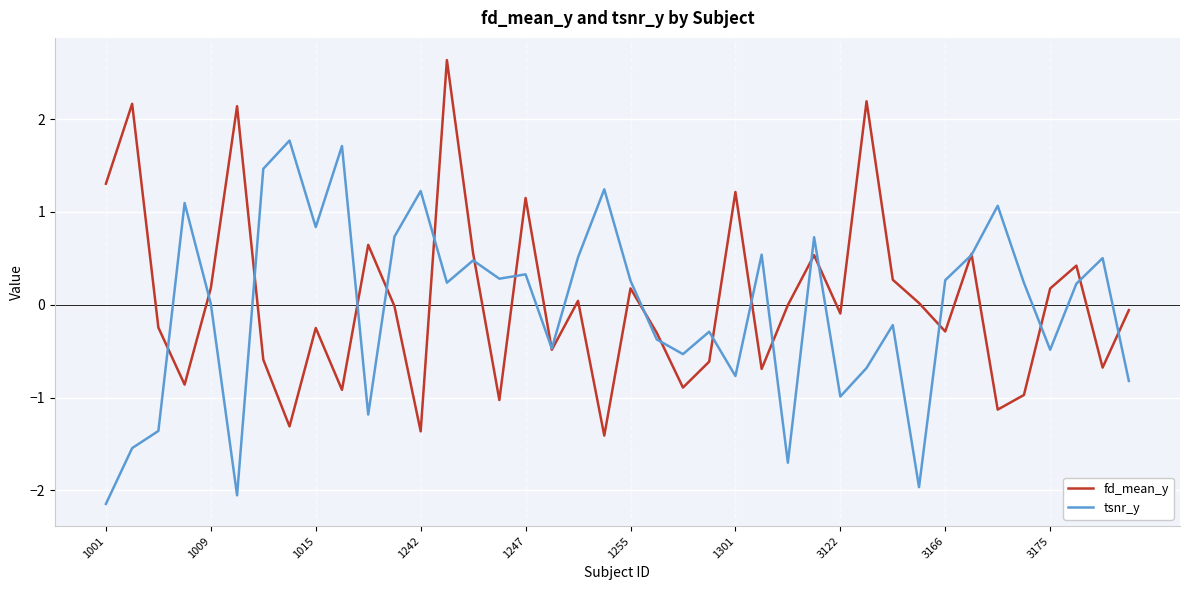

What is the maximum value for fd_mean_y?

2.6